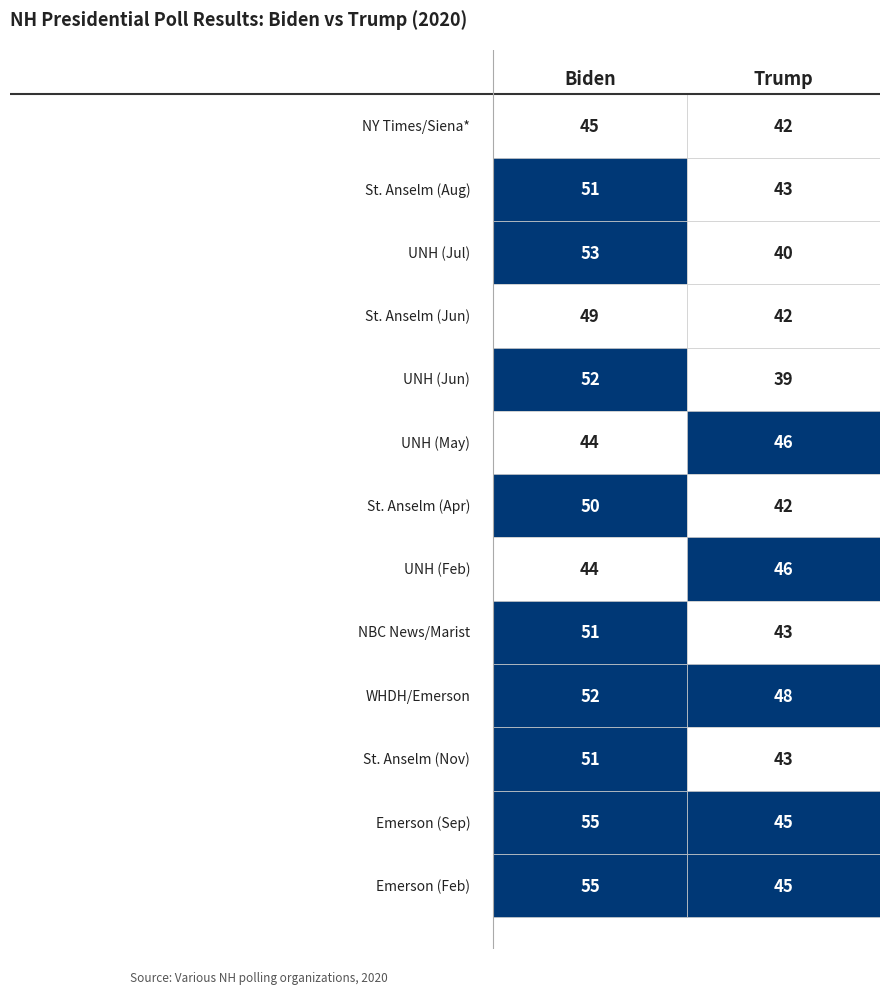

Between Biden and Trump, which series saw the biggest shift?

UNH (Jul)